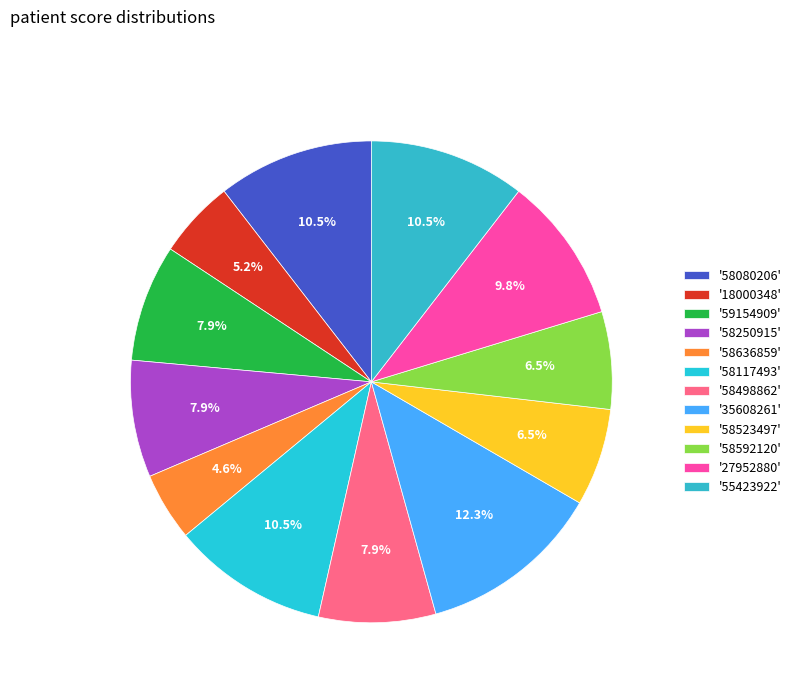

To the nearest percent, what is the average slice percentage?

8%